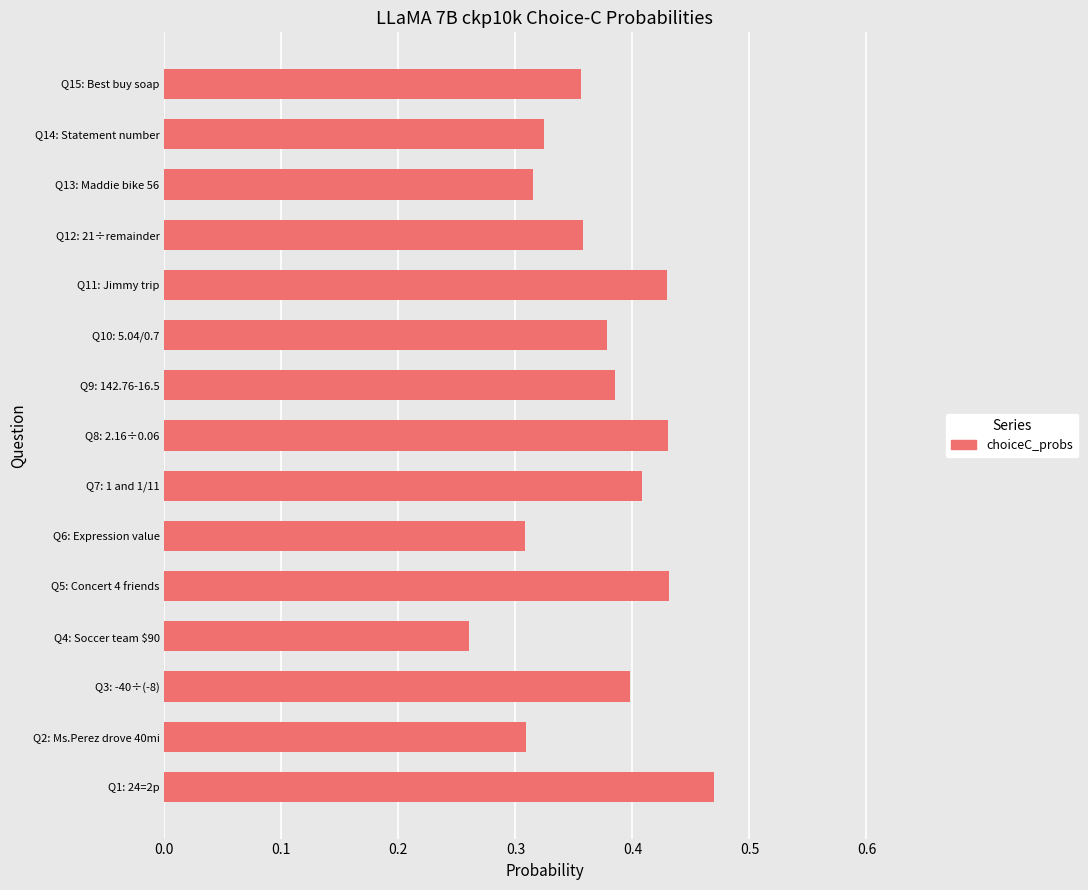

How many values are between 0 and 1?

15